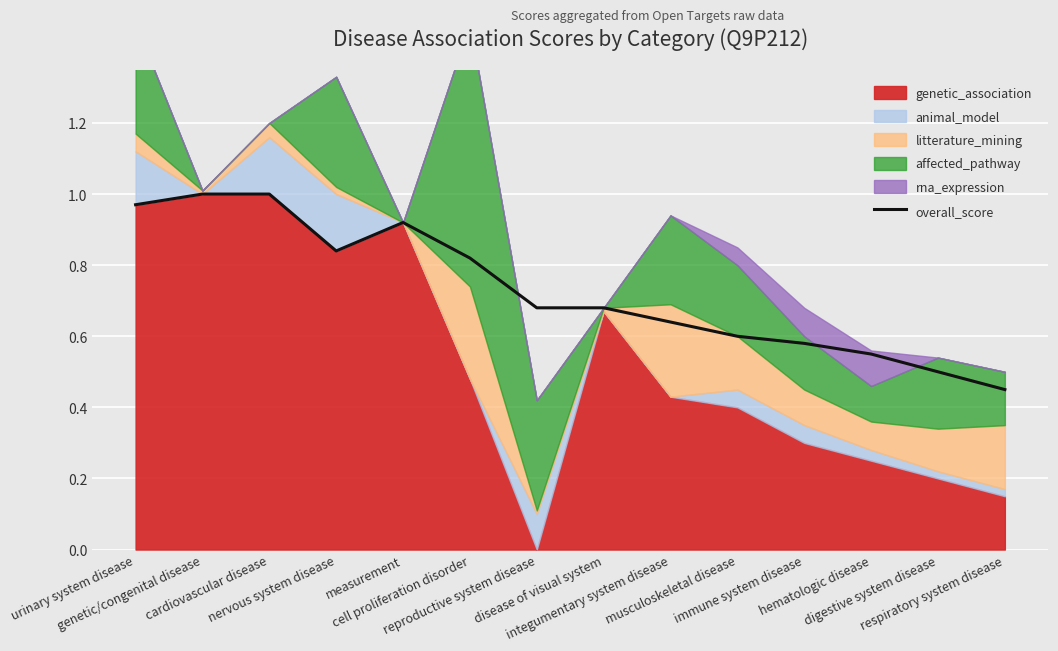

How many interior local peaks (higher than both neighbors) does the data have?

1